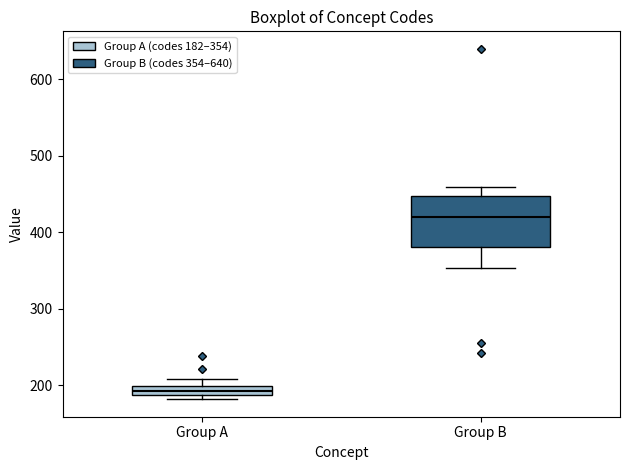

Comparing the boxes themselves (not the whiskers), which one is the tallest?

Group B